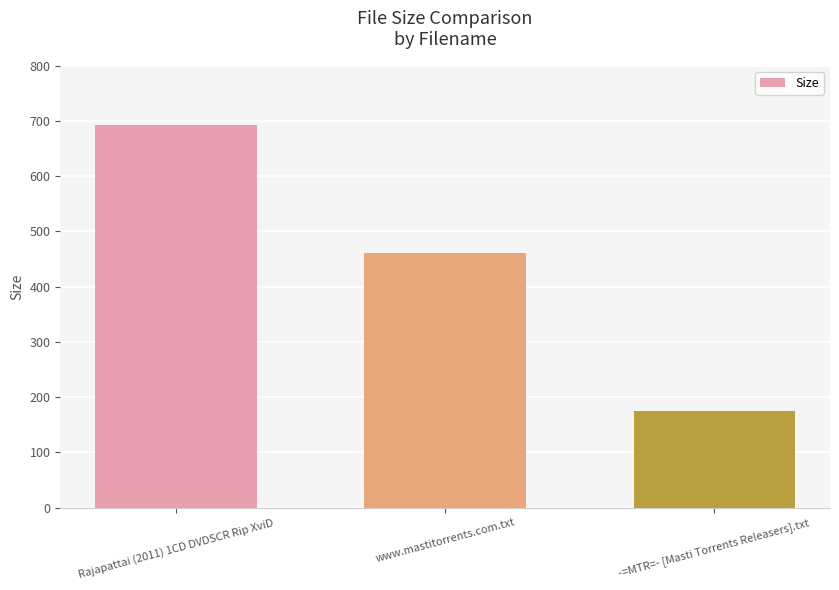

What is the maximum value shown in the chart?

693.1